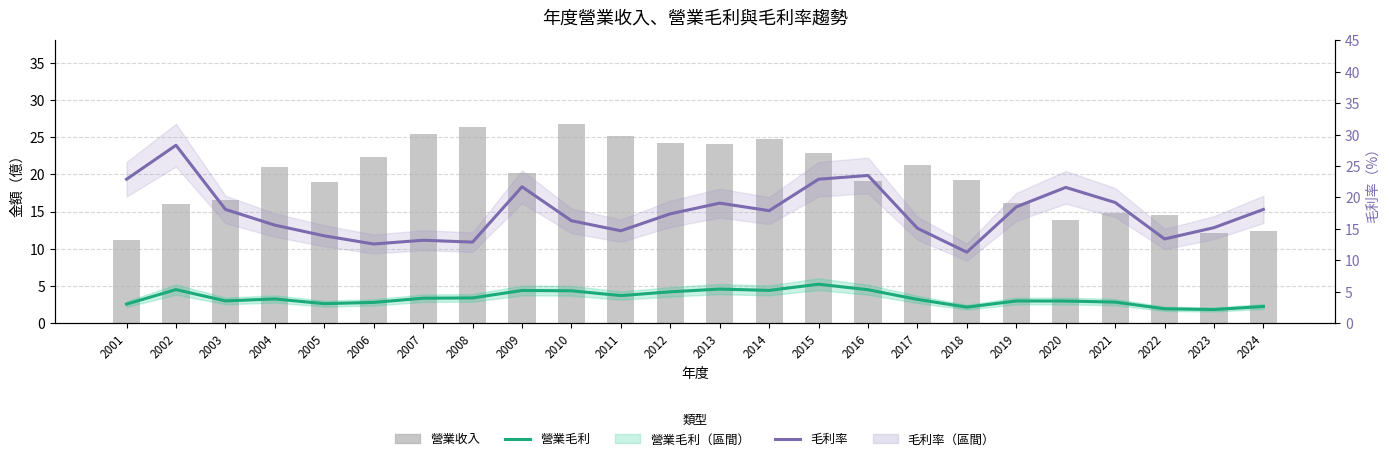

Reading right to left, list all the values displayed in this chart.

營業毛利: 2.2	1.8	1.9	2.8	3.0	3.0	2.2	3.2	4.5	5.2	4.4	4.6	4.2	3.7	4.4	4.4	3.4	3.4	2.8	2.6	3.3	3.0	4.5	2.6
營業收入: 12.4	12.1	14.5	14.8	13.8	16.1	19.2	21.2	19.1	22.9	24.7	24.1	24.2	25.2	26.8	20.2	26.4	25.4	22.3	19.0	21.0	16.6	16.0	11.2
毛利率: 18.1	15.2	13.4	19.2	21.6	18.5	11.3	15.1	23.5	22.9	17.9	19.1	17.4	14.7	16.3	21.7	12.9	13.2	12.6	13.9	15.6	18.1	28.3	22.9